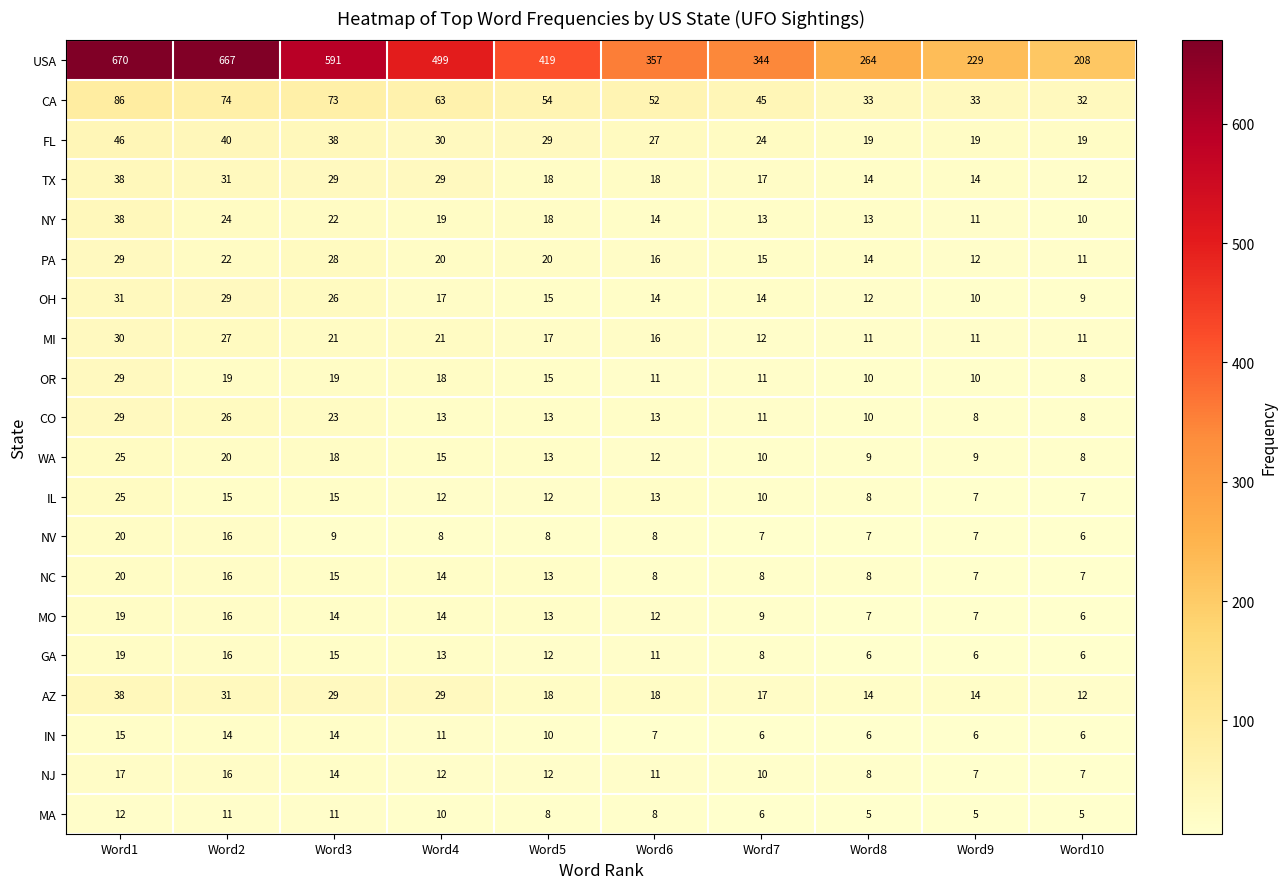

Where does the AZ series first go above 18?

Word1